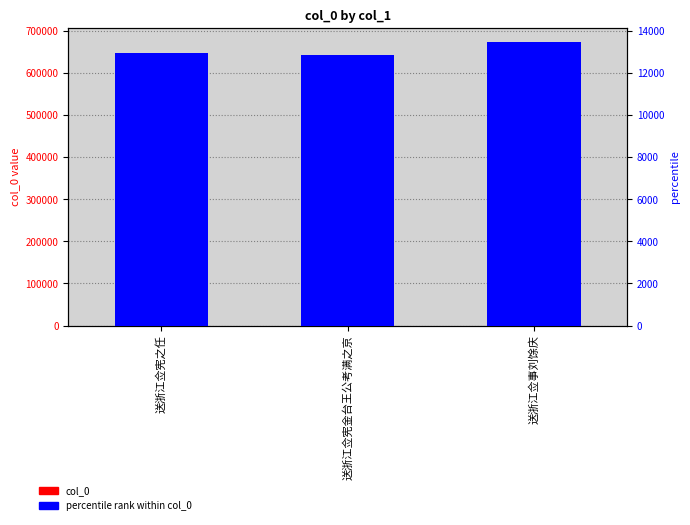

Which series has the largest range (max minus min)?

col_0